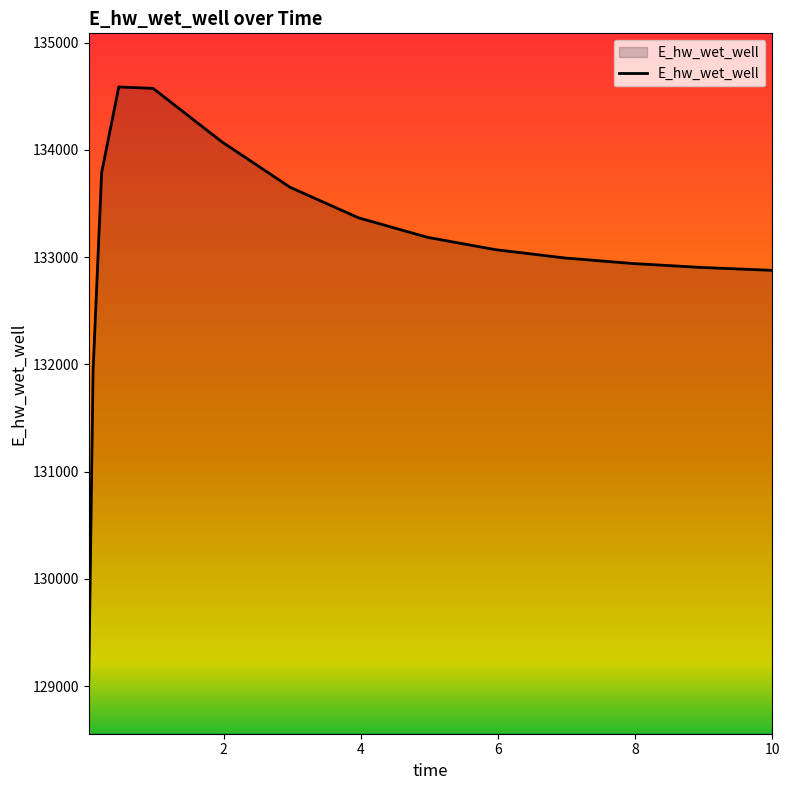

What is the greatest value displayed?

134587.7